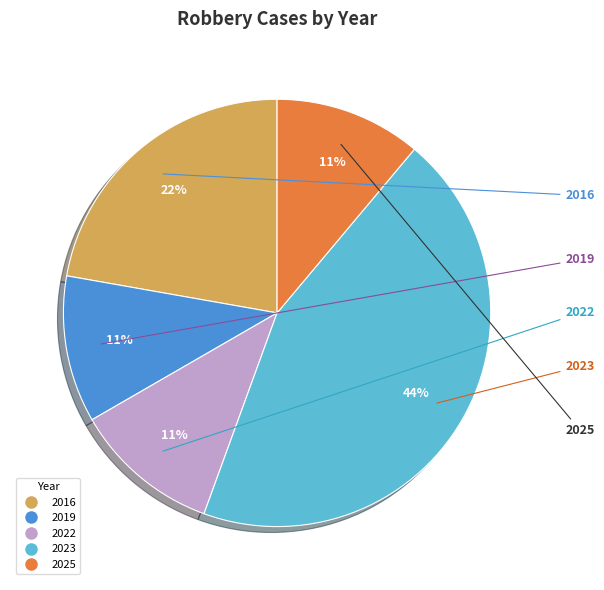

Is 2022 the majority of the pie?

No